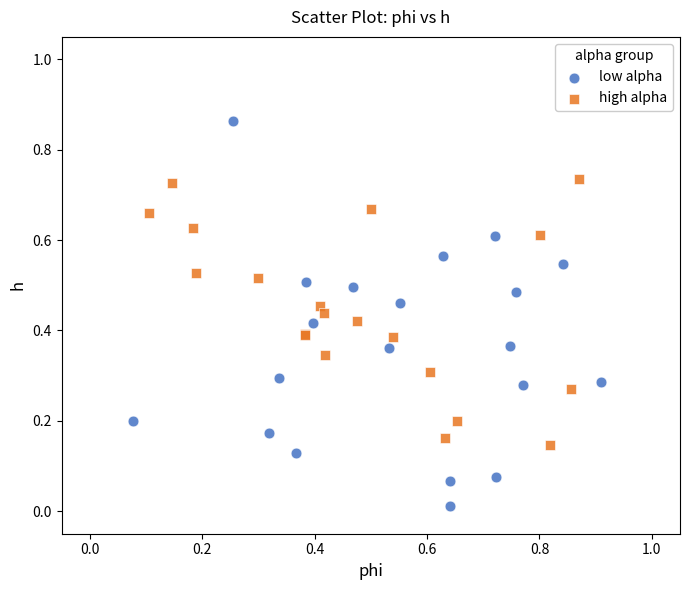

What are all the series names shown in the legend?

low alpha, high alpha